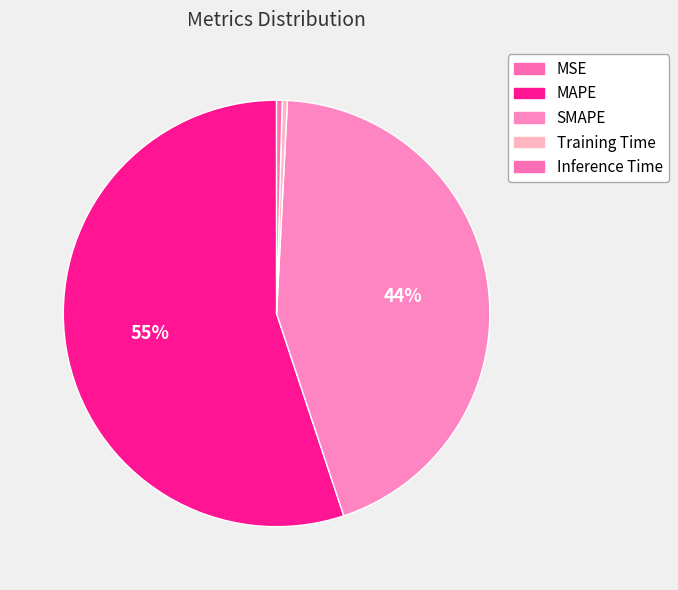

Which category has the smallest portion of the pie?

MSE